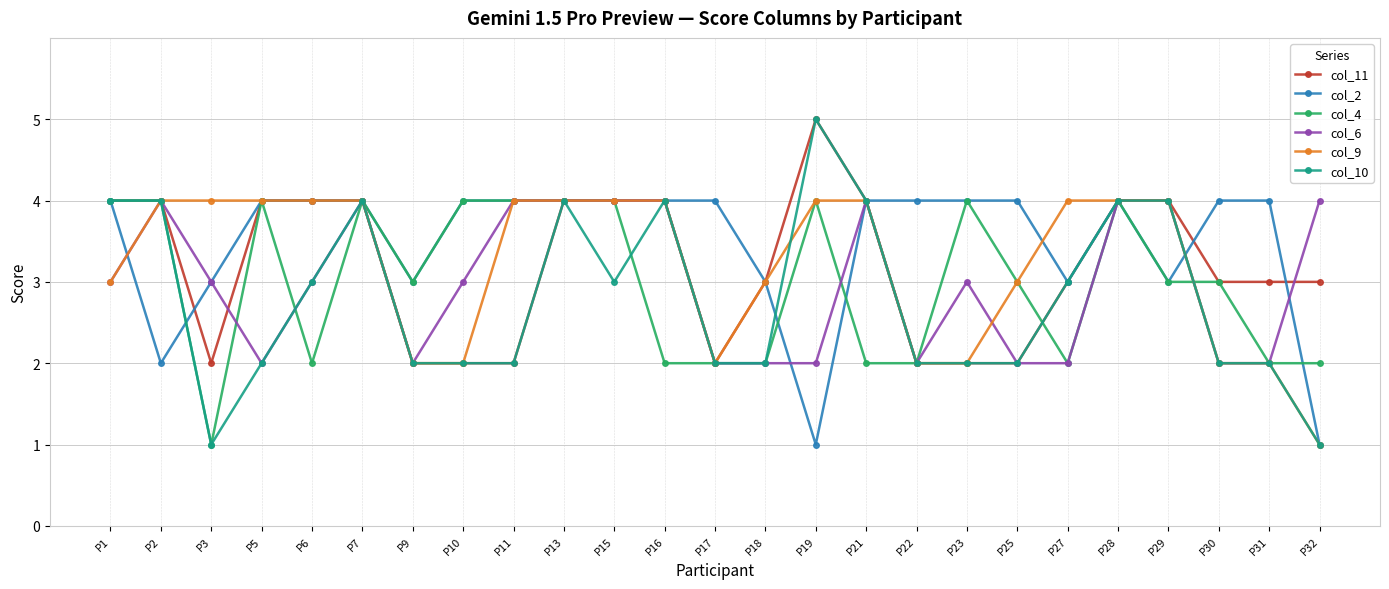

At which category does col_6 reach its first local valley?

P5